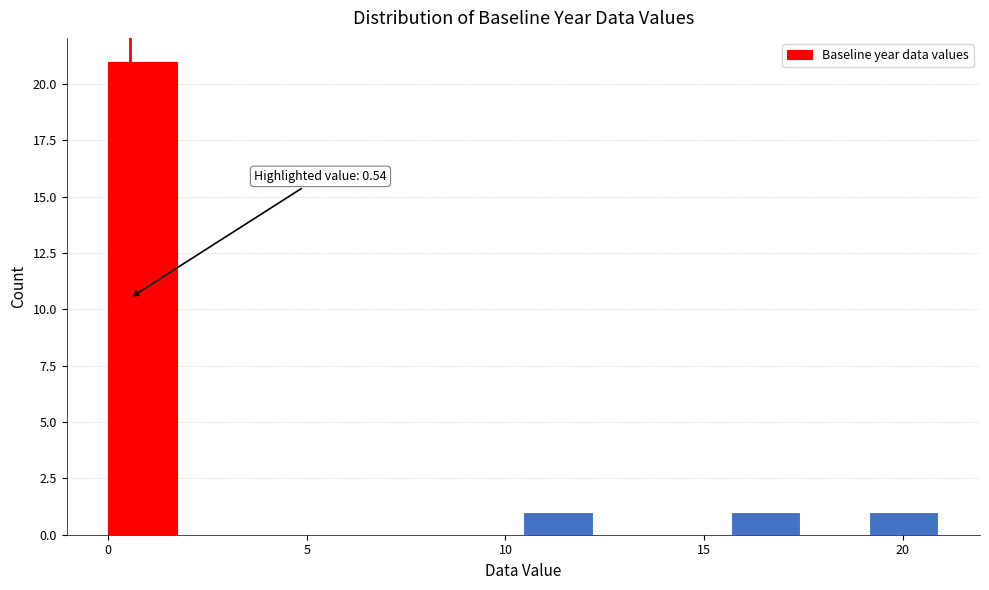

Around what value on the x-axis is the tallest bar? Give the approximate position of its centre, as read against the axis.

1.0